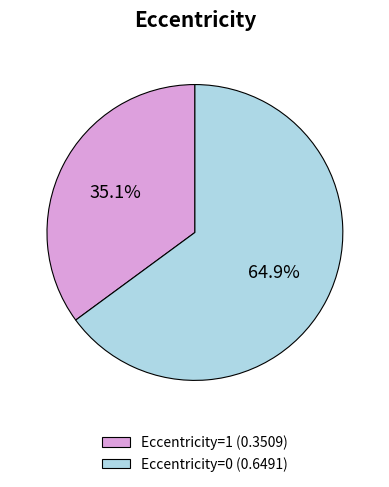

How much of the chart is everything except Eccentricity=1?

64.9%